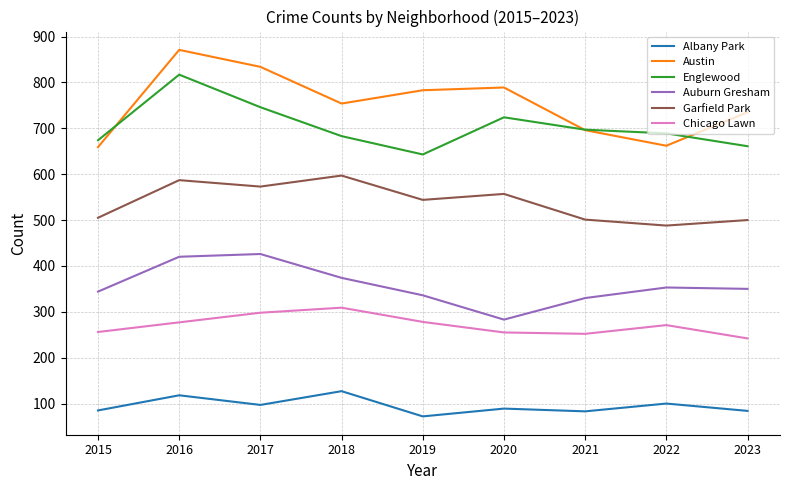

Is this an area chart (filled region under the line)?

No